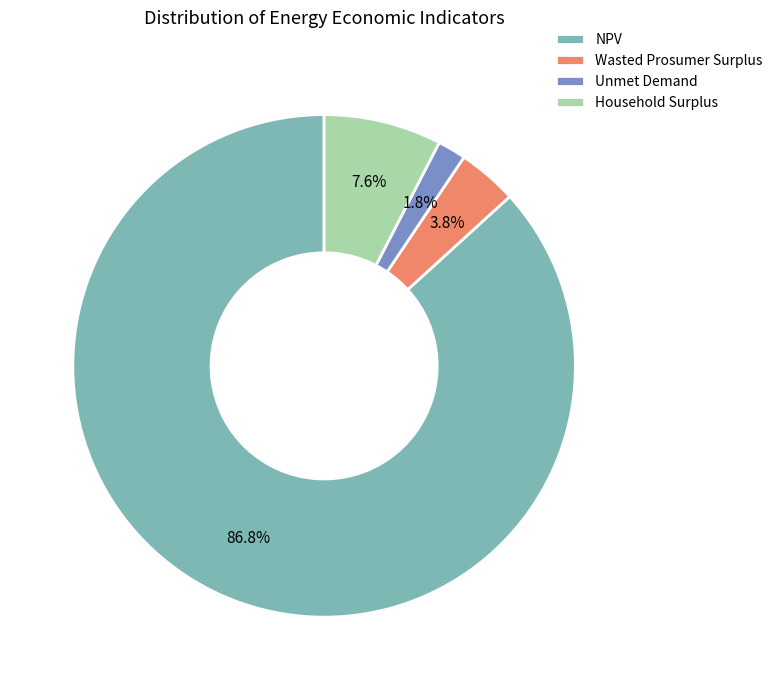

To the nearest percent, what portion does Household Surplus represent?

8%